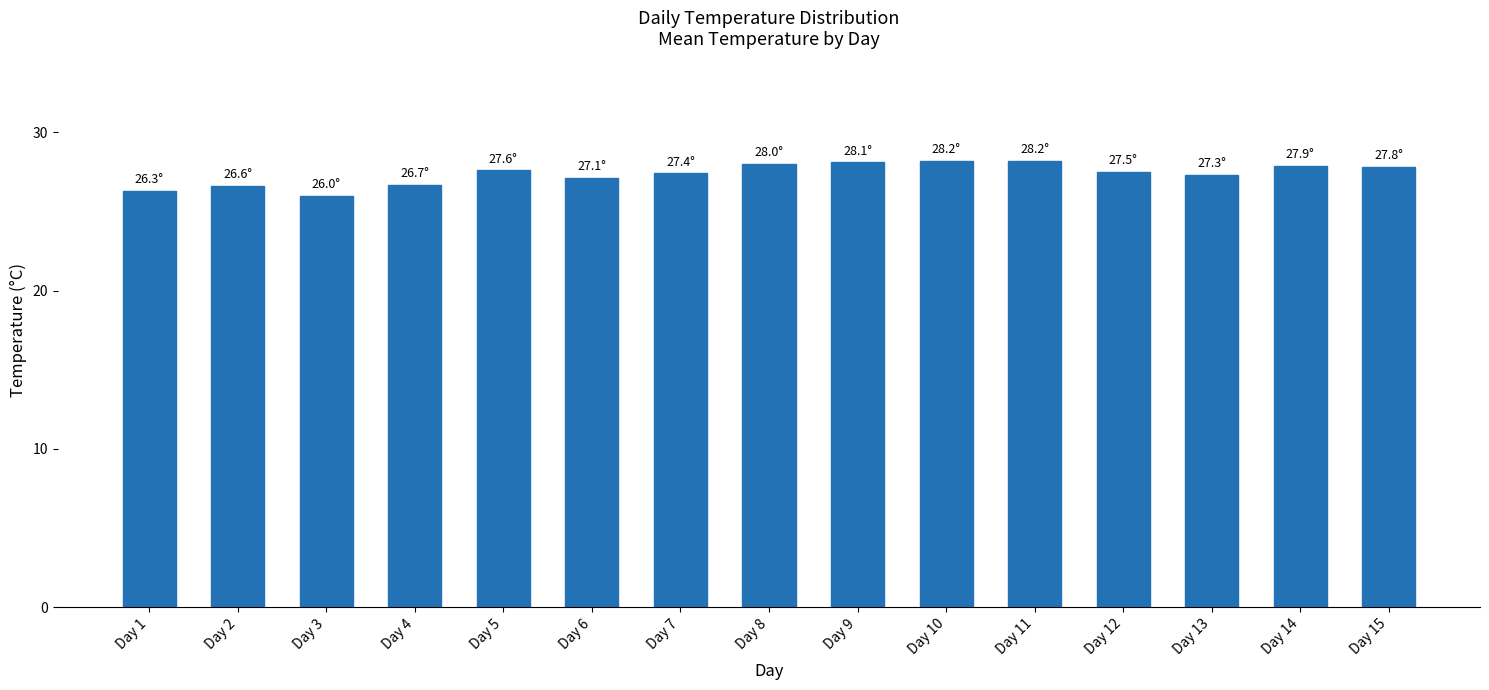

True or false: the data shows 27.1 at Day 6.

True